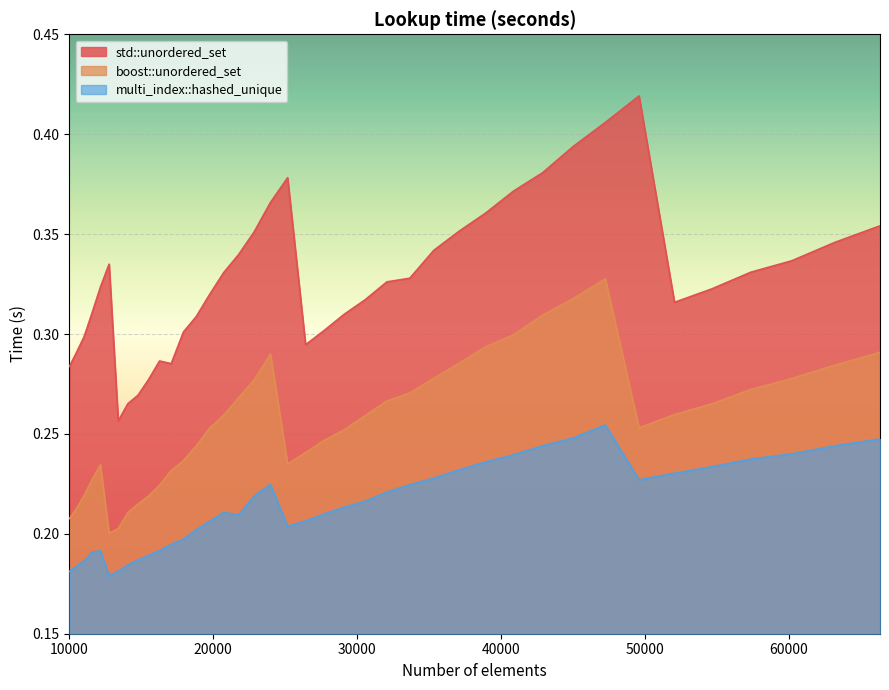

At which label does multi_index::hashed_unique reach its minimum?

12760